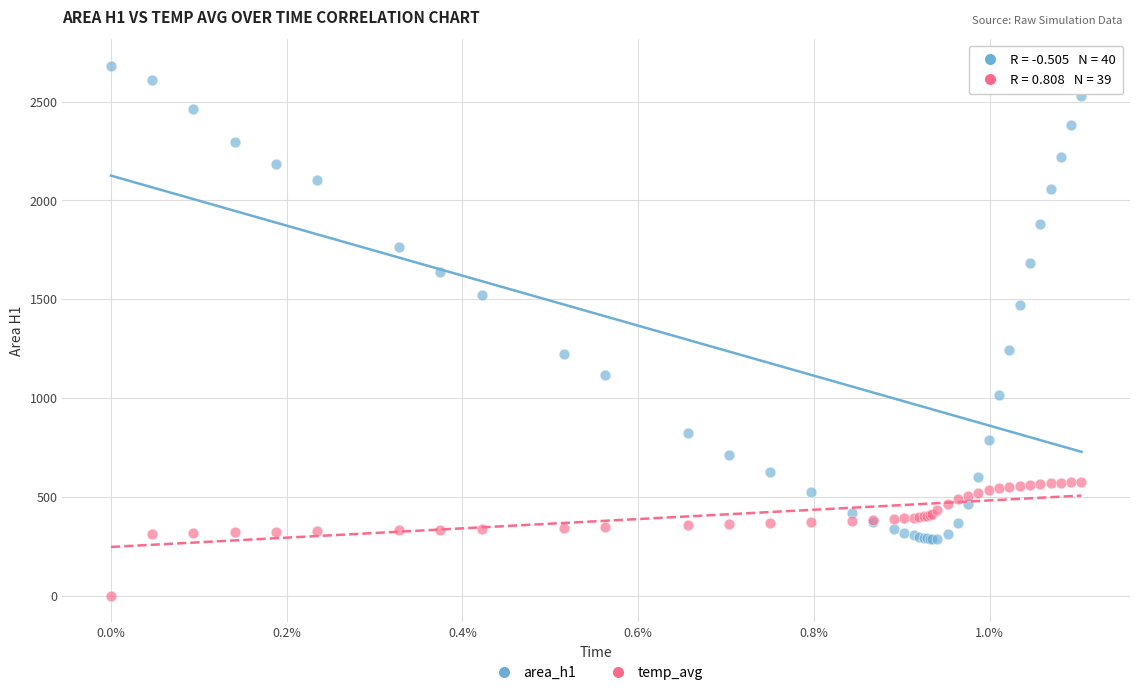

What are all the series names shown in the legend?

area_h1, temp_avg